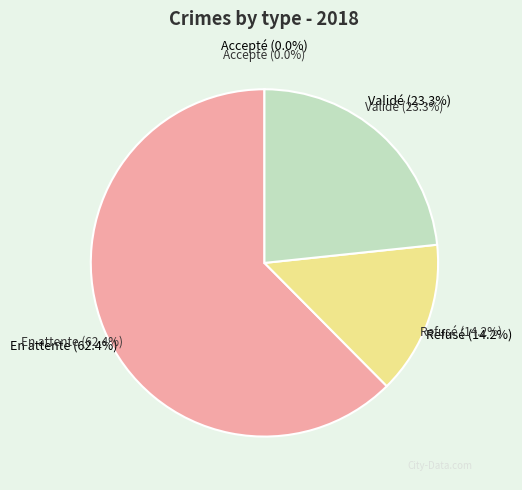

Rank the categories by value from lowest to highest.

Accepté, Refusé, Validé, En attente